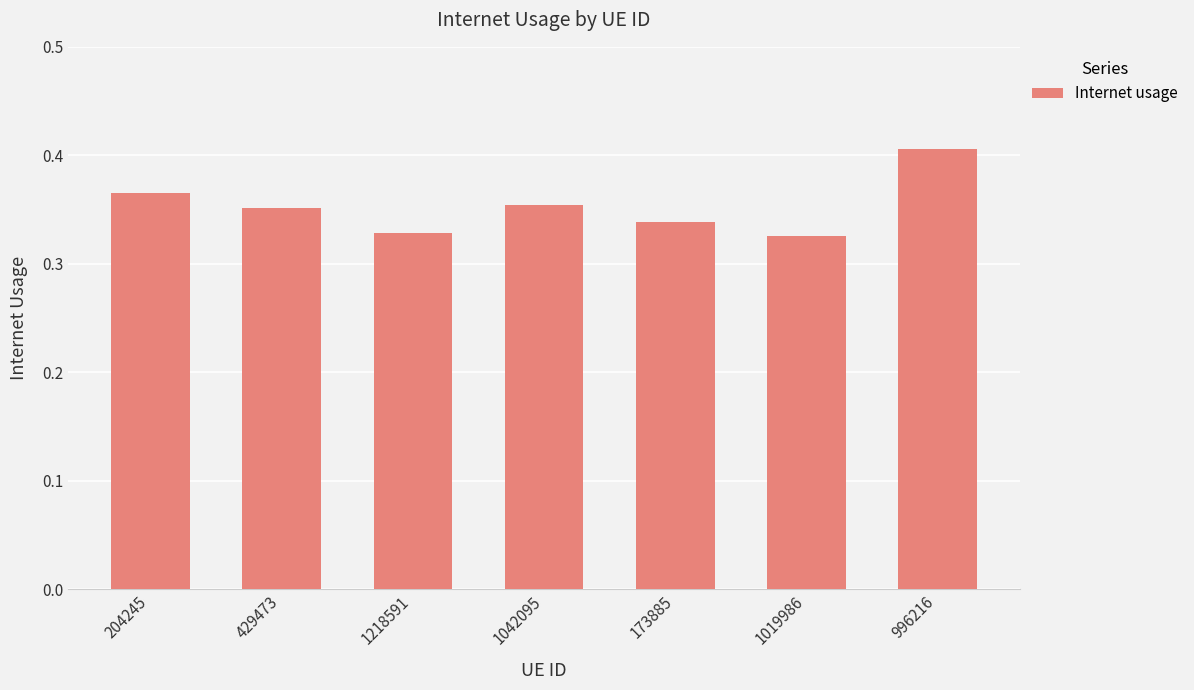

What is the difference between the maximum and minimum values?

0.1